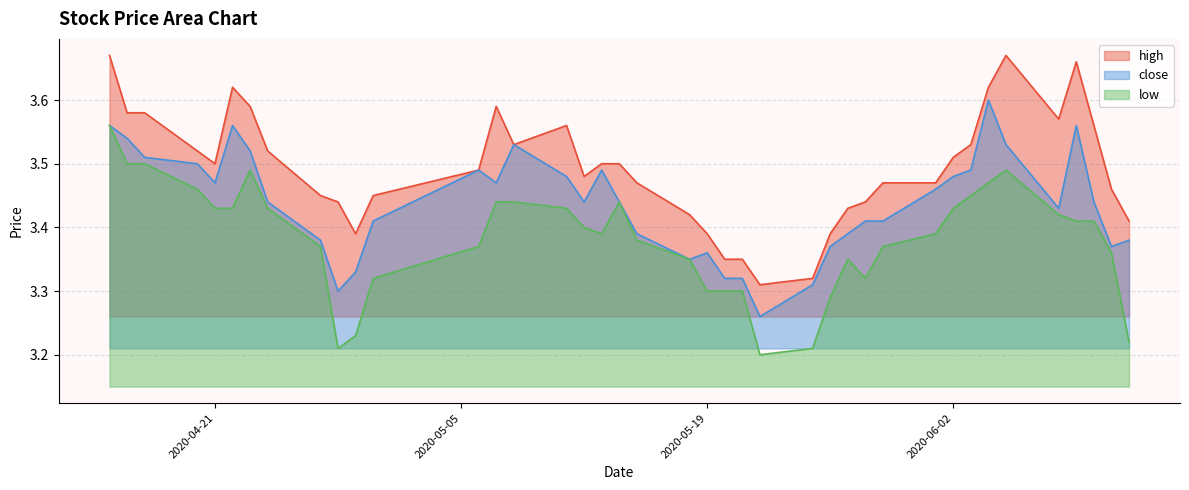

Which category has the highest value in the close series?

2020-06-04